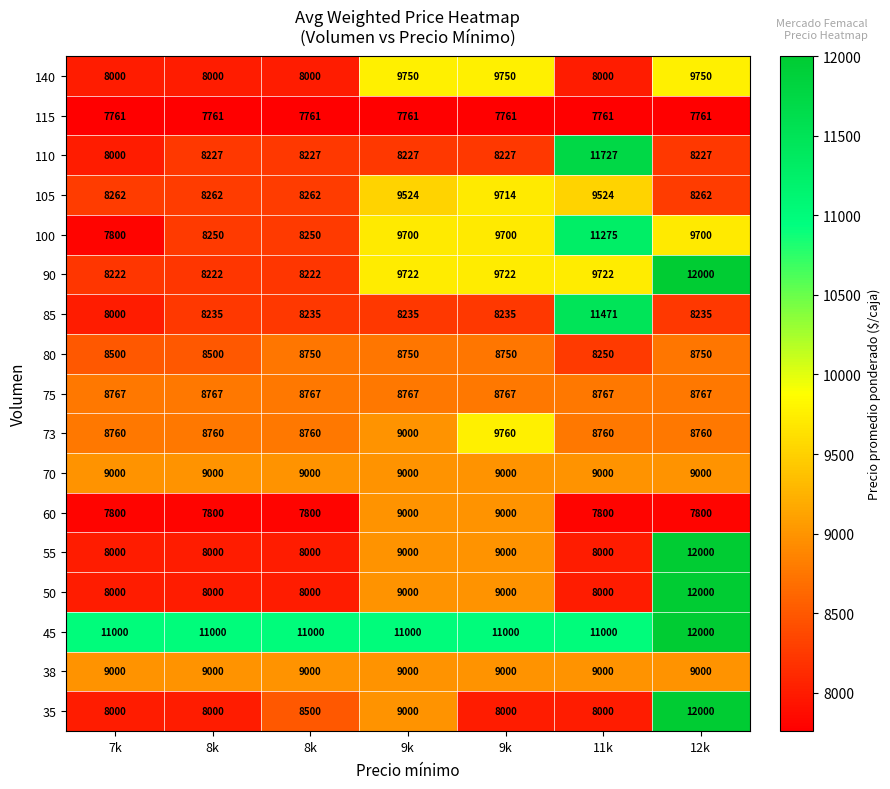

List the series in order of their peak value, highest first.

35, 45, 50, 55, 90, 110, 85, 100, 73, 140, 105, 38, 60, 70, 75, 80, 115